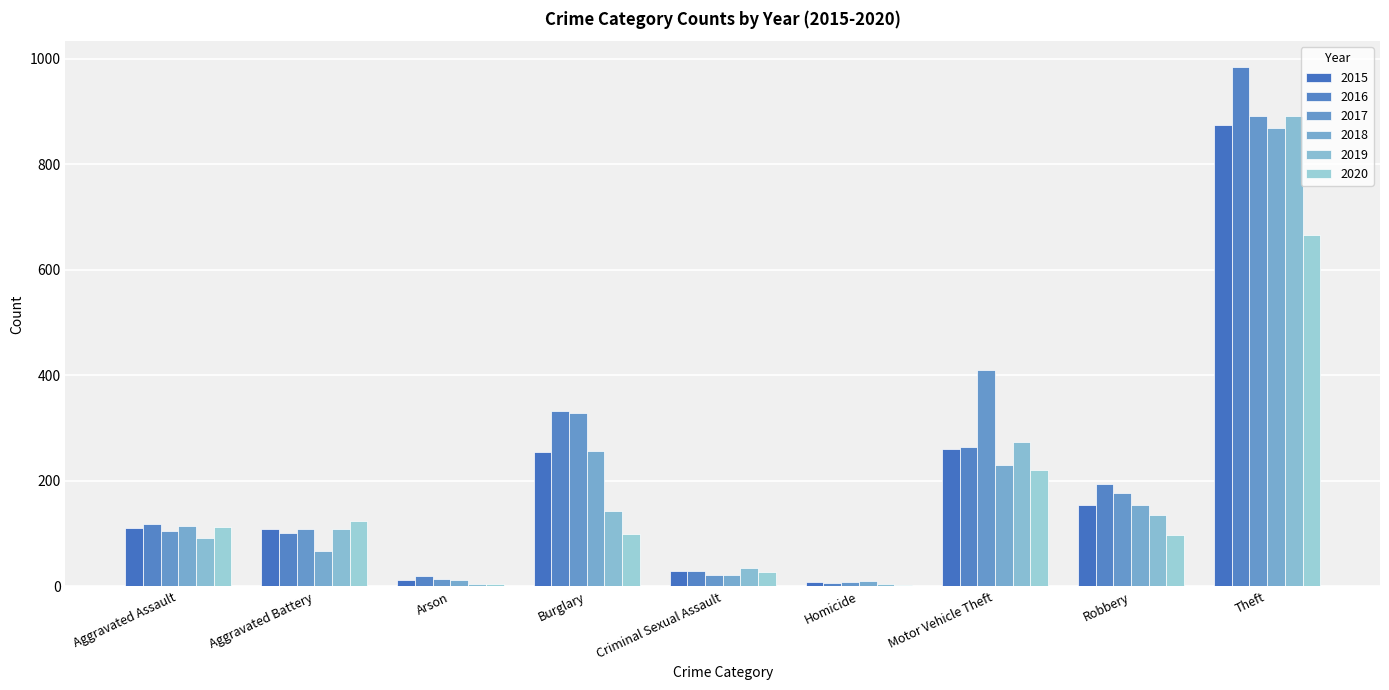

What is the sum of all 2016 values?

2053